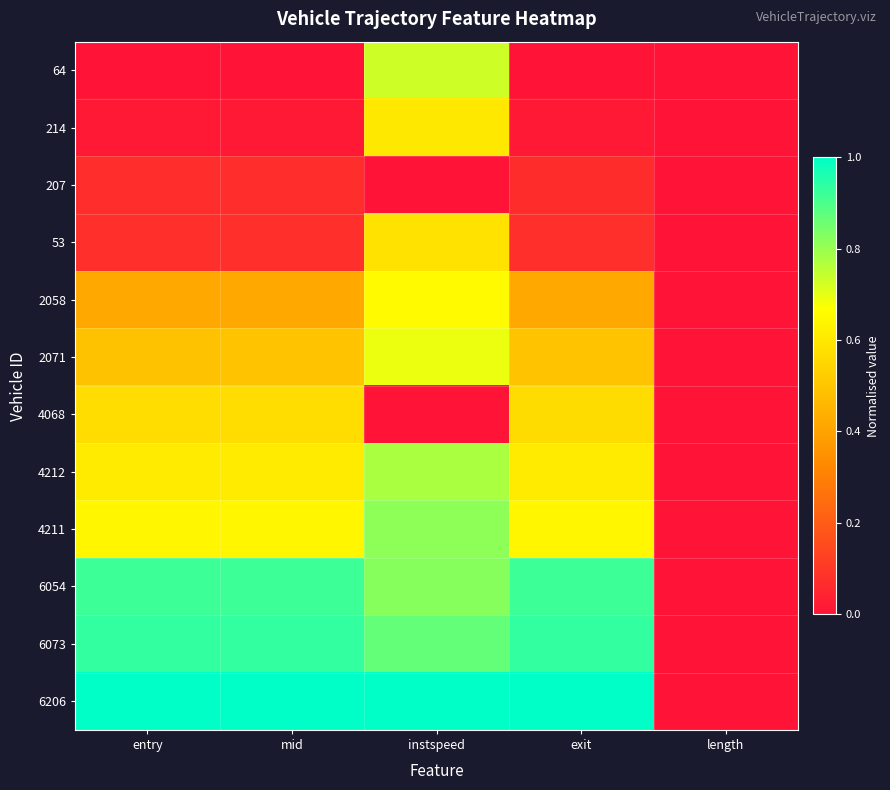

Which series has the largest range (max minus min)?

6206